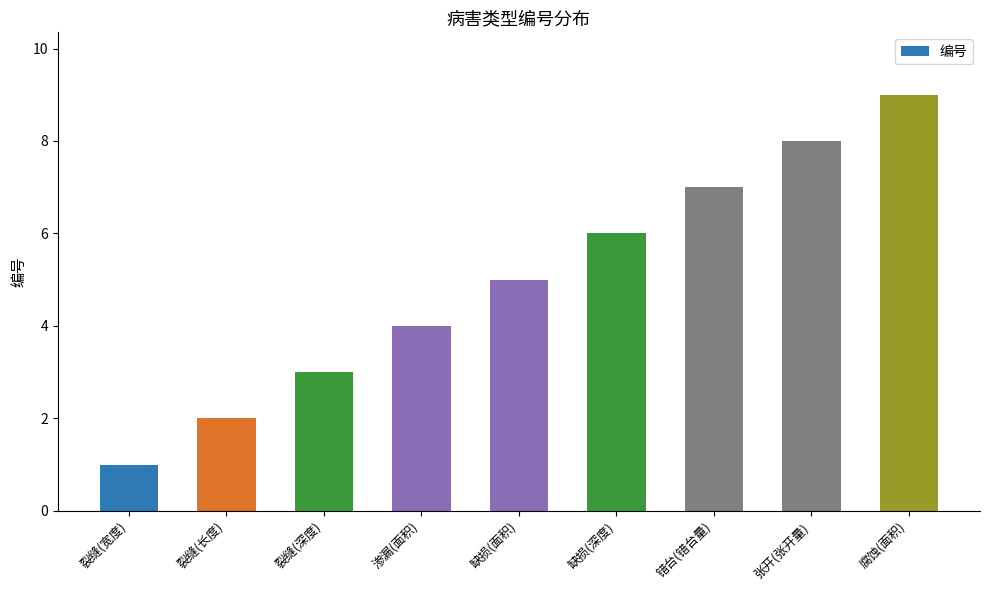

What is the label of the 9th bar from the right?

裂缝(宽度)